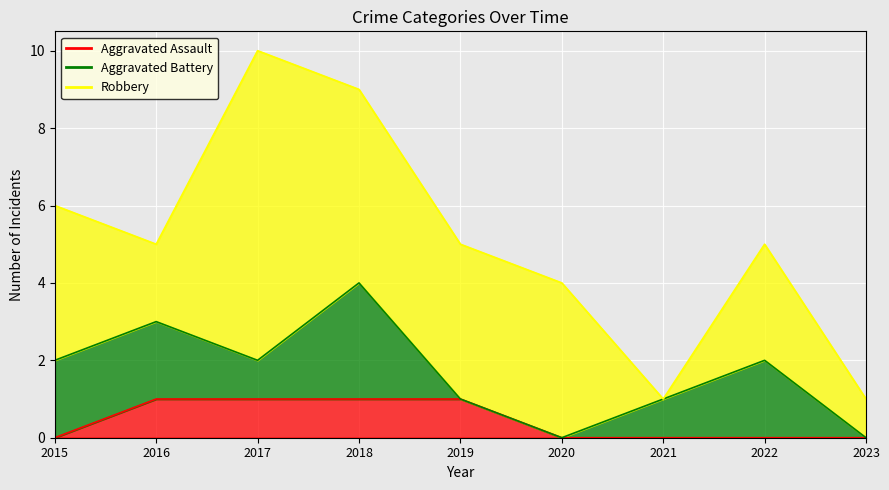

Between 2020 and 2021, which series saw the biggest shift?

Robbery